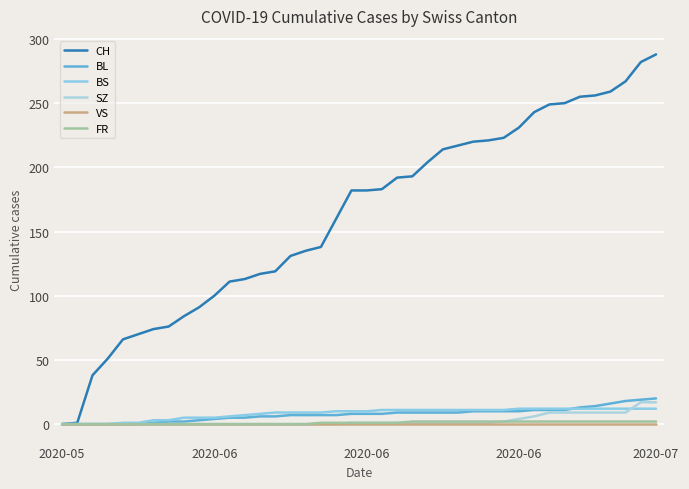

What is the sum of all BS values?

329